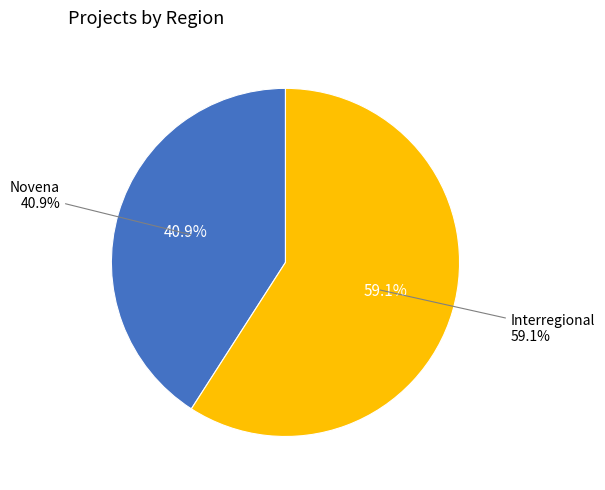

To the nearest percent, what percentage of the pie is Novena?

41%